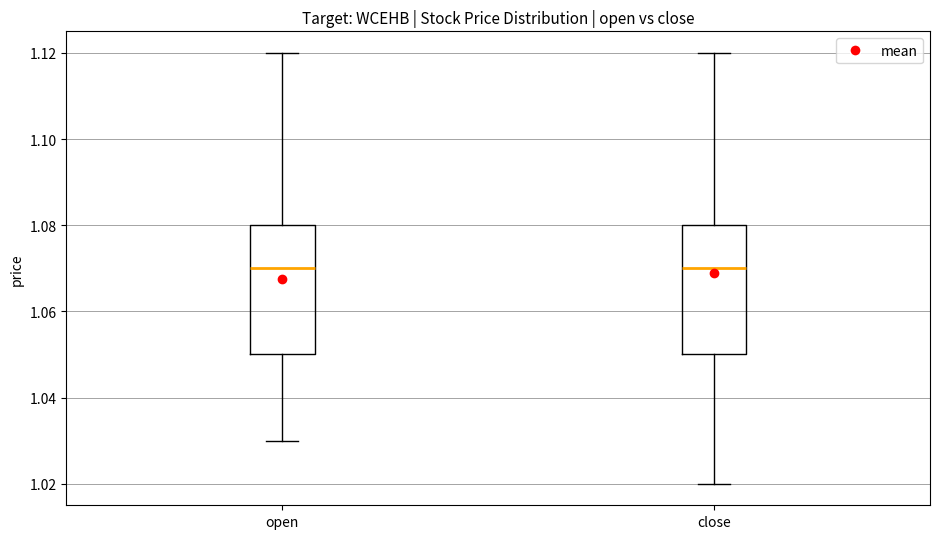

Reading left to right, transcribe this box plot: for each box, give where its median line is, the range the box spans, and where its two whiskers end, as read against the y-axis. The values are not printed on the chart, so give them approximately, as read against the axis.

open: median 1.07, box 1.05 to 1.08, whiskers 1.03 to 1.12
close: median 1.07, box 1.05 to 1.08, whiskers 1.02 to 1.12